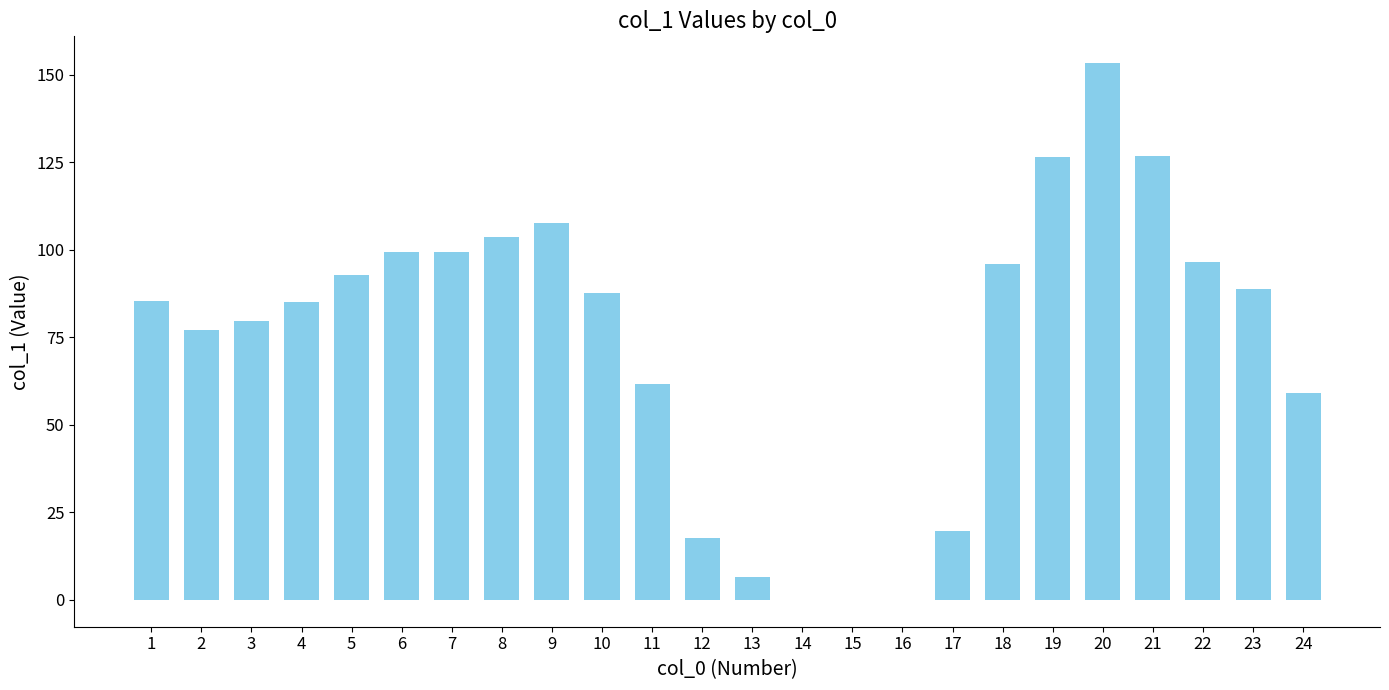

What is the approximate value at 13?

6.6